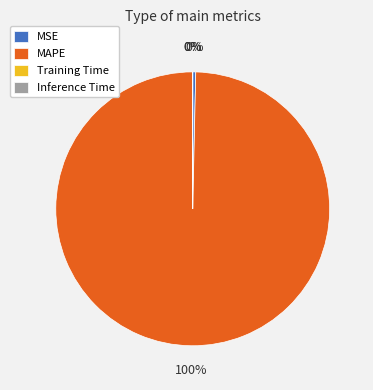

Combined, do MAPE and MSE account for over 50%?

Yes